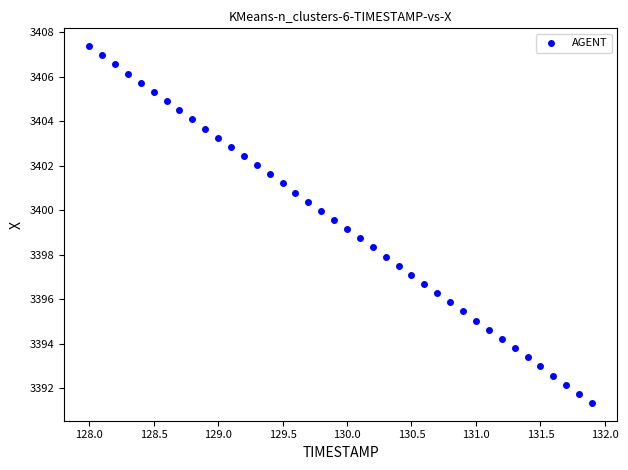

What is the range of X values (max minus min)?

3.9